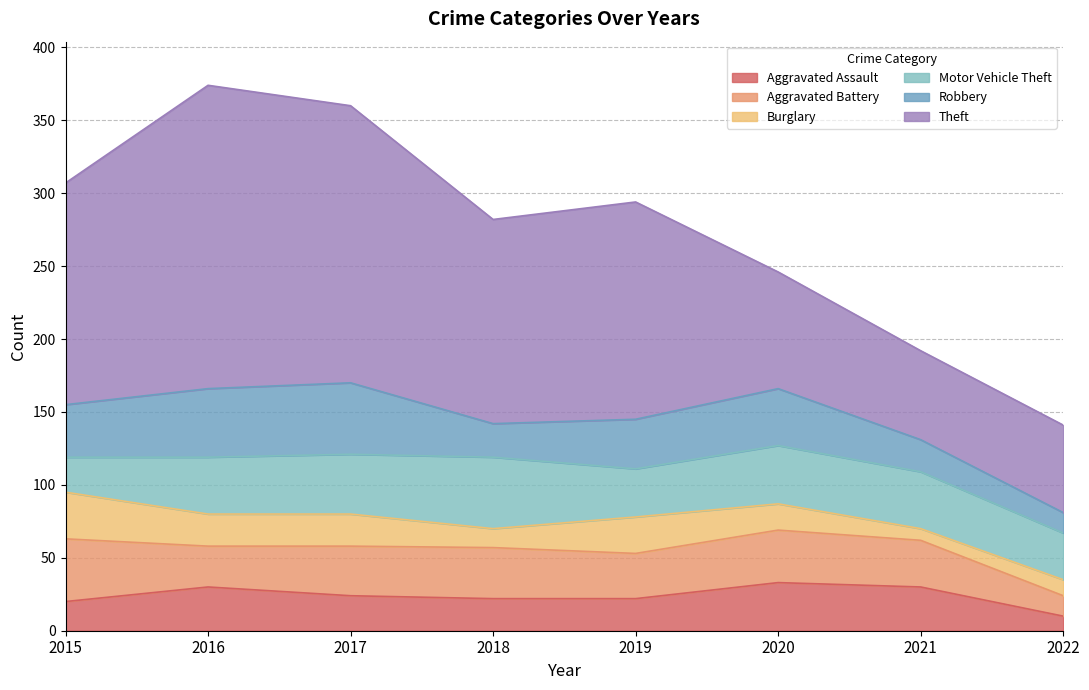

How many values in the Robbery series are below 36?

4